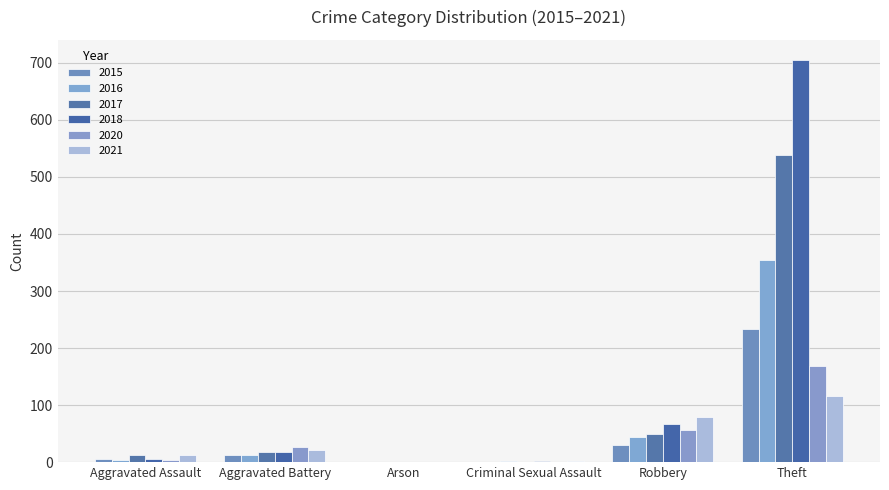

How many series are shown in this chart?

6